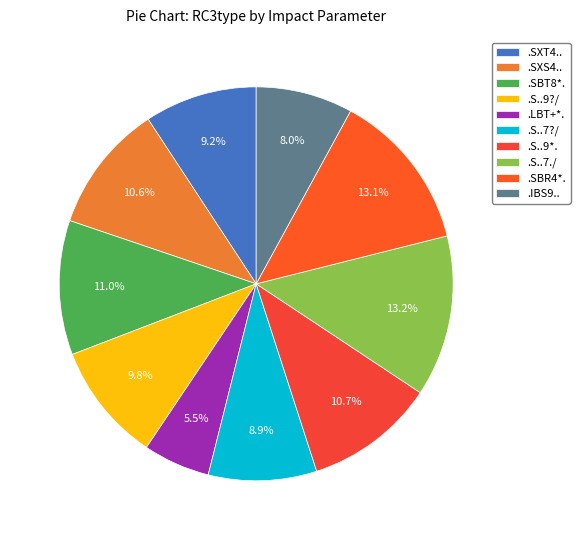

Rank the categories by value from highest to lowest.

.S..7./, .SBR4*., .SBT8*., .S..9*., .SXS4.., .S..9?/, .SXT4.., .S..7?/, .IBS9.., .LBT+*.